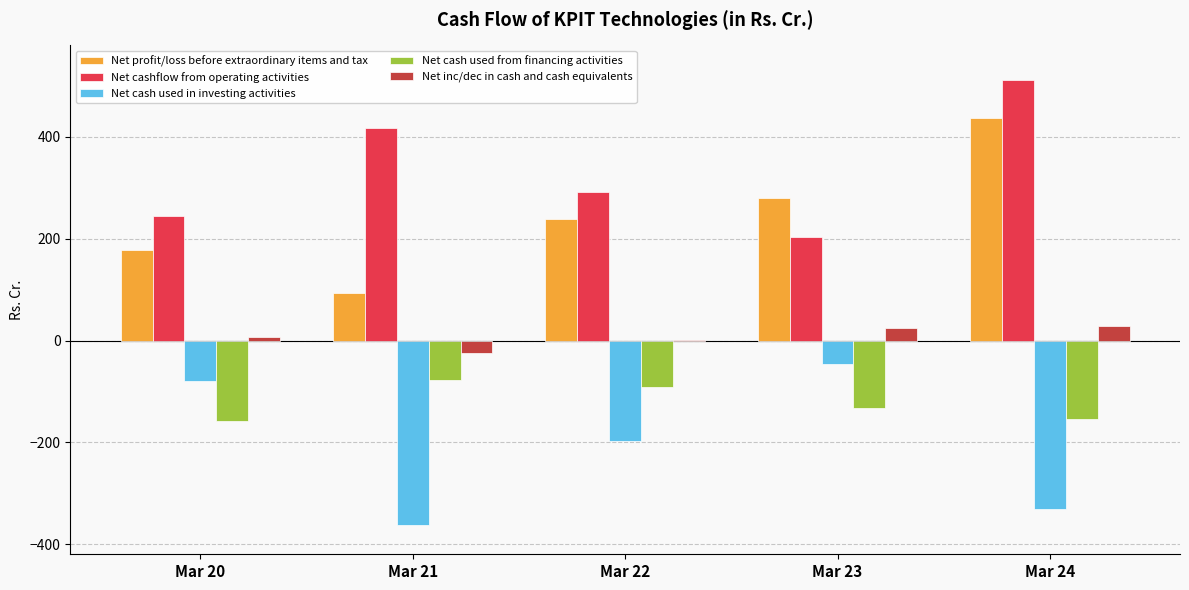

What is the total value across all series at Mar 24?

493.0